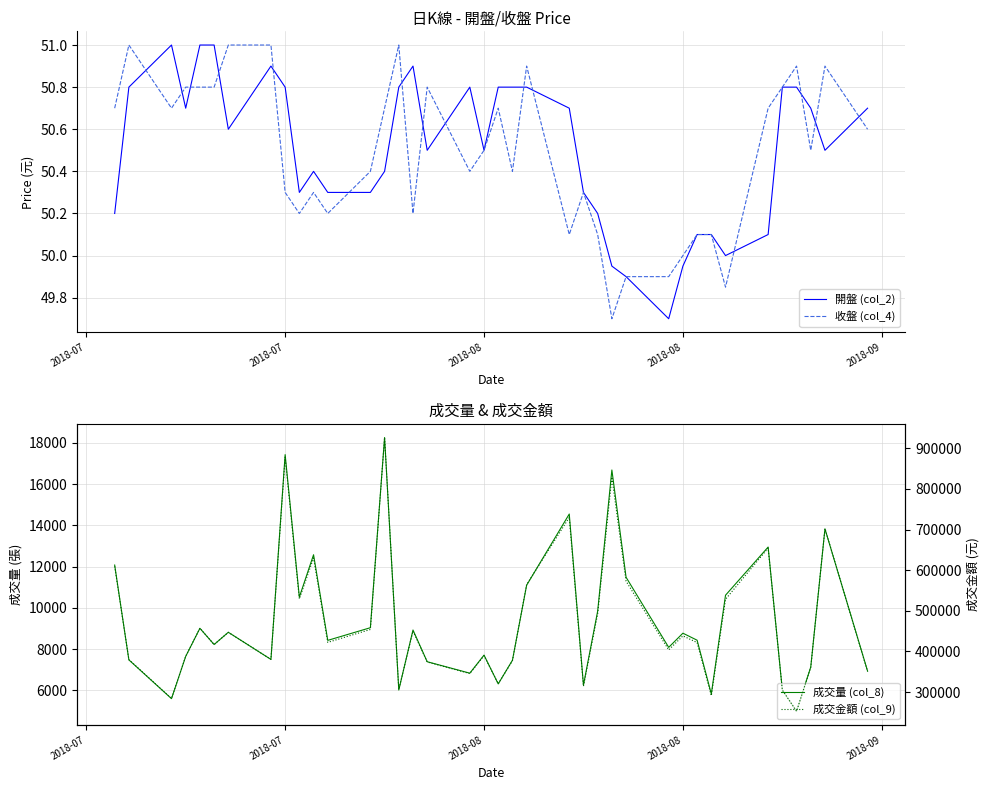

Is this an area chart (filled region under the line)?

No